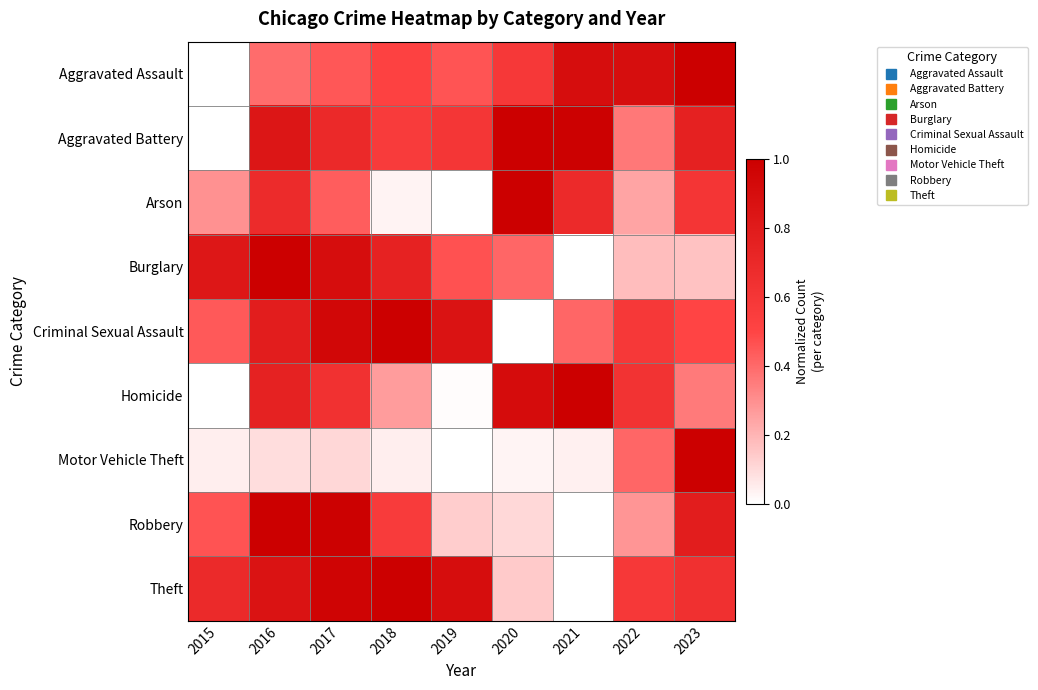

How many series are shown in this chart?

9